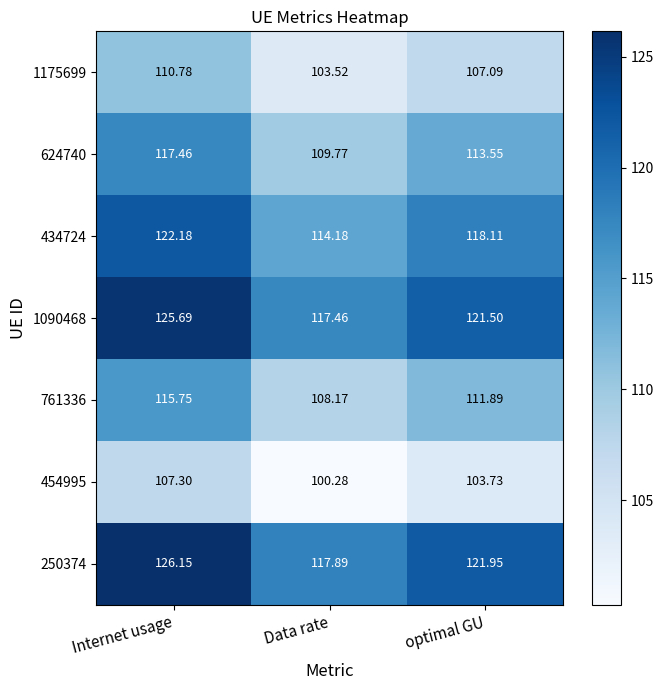

Count the number of data series in this chart.

7